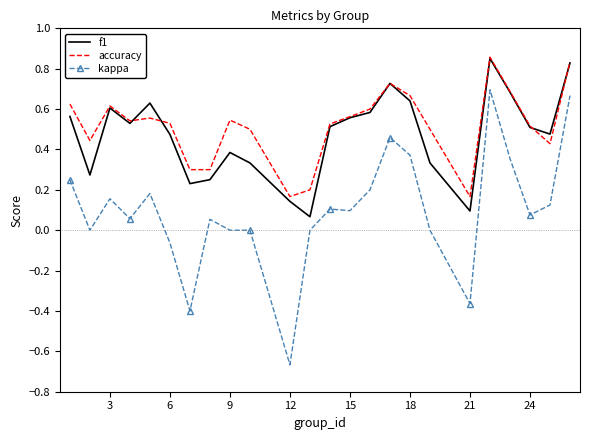

Which series has the largest range (max minus min)?

kappa